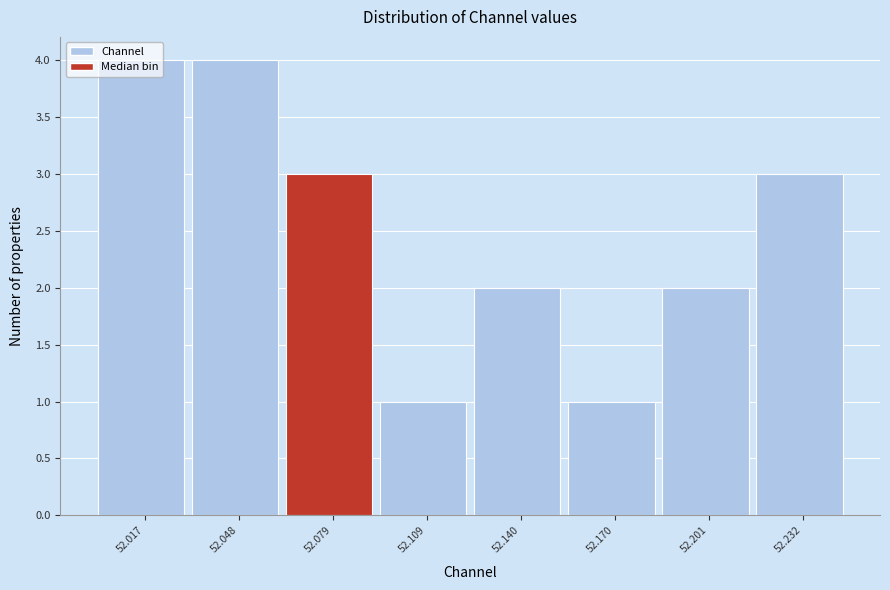

What is the sum of the values at 52.170 and 52.201?

3